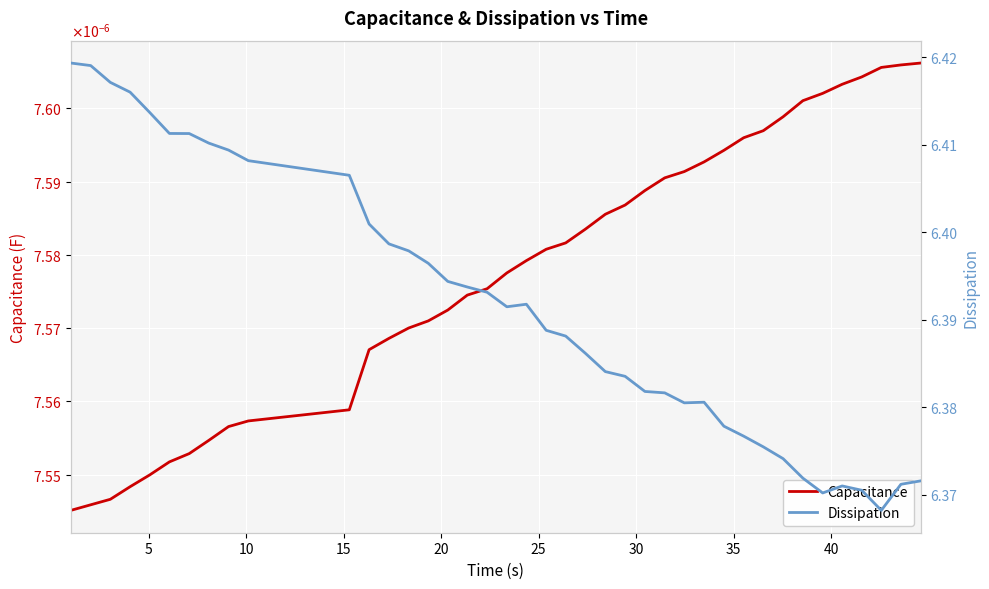

Which series has the widest spread of values?

Dissipation